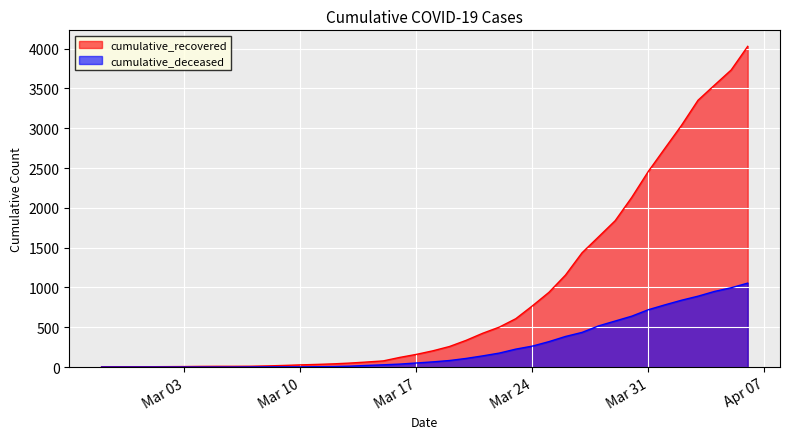

List the series in order of their overall mean, highest first.

cumulative_recovered, cumulative_deceased